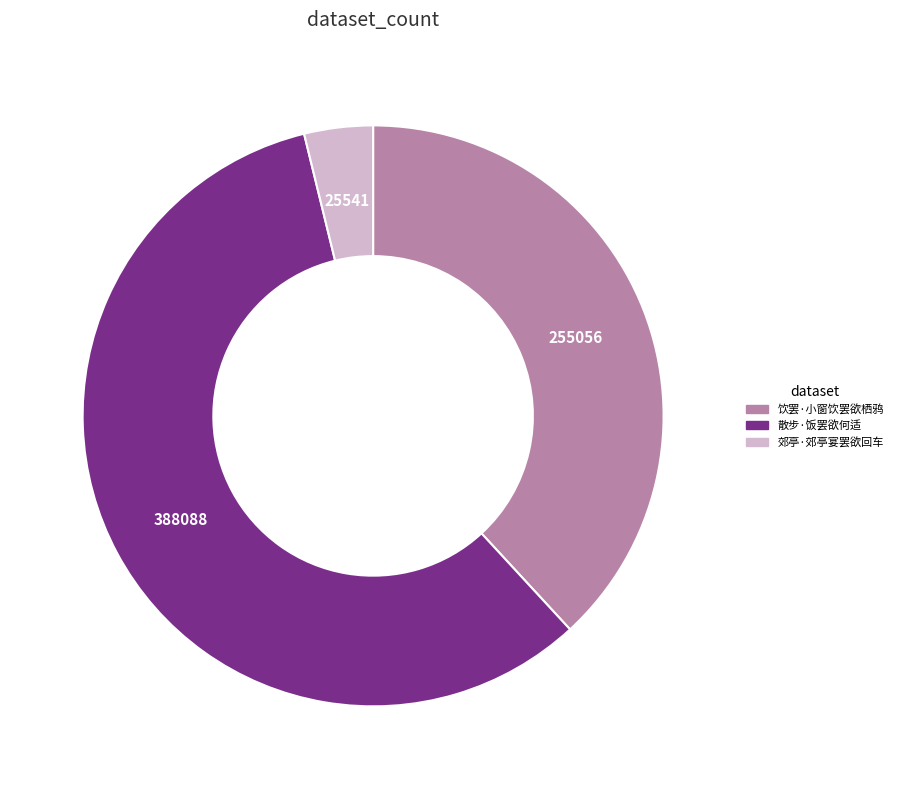

How many segments does this pie chart have?

3